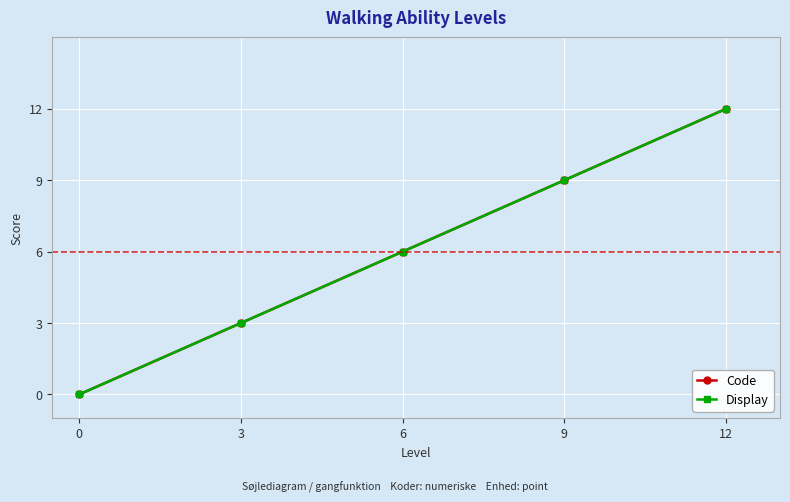

How many data points does each series have?

5